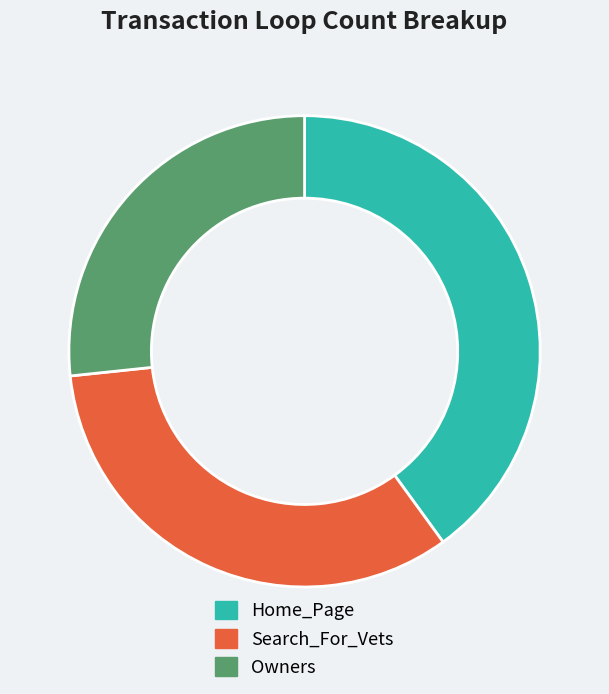

Approximately how many times larger is the value at Owners compared to Home_Page?

0.7